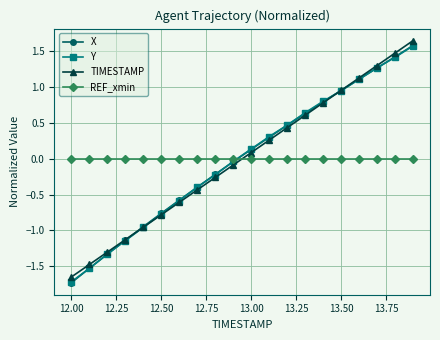

Which series has the widest spread of values?

X